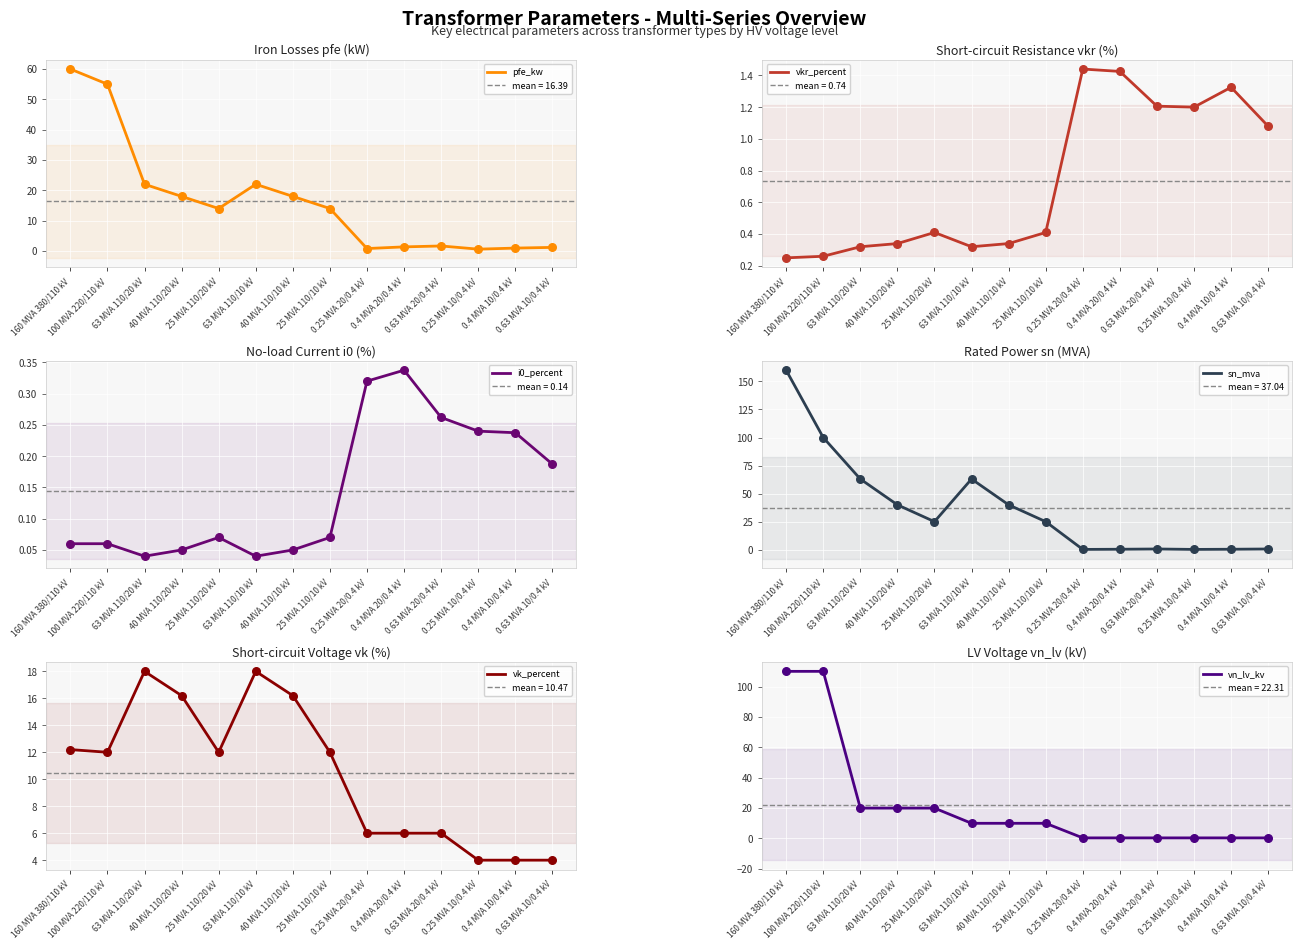

What is the total value across all series at 0.63 MVA 20/0.4 kV?

10.1